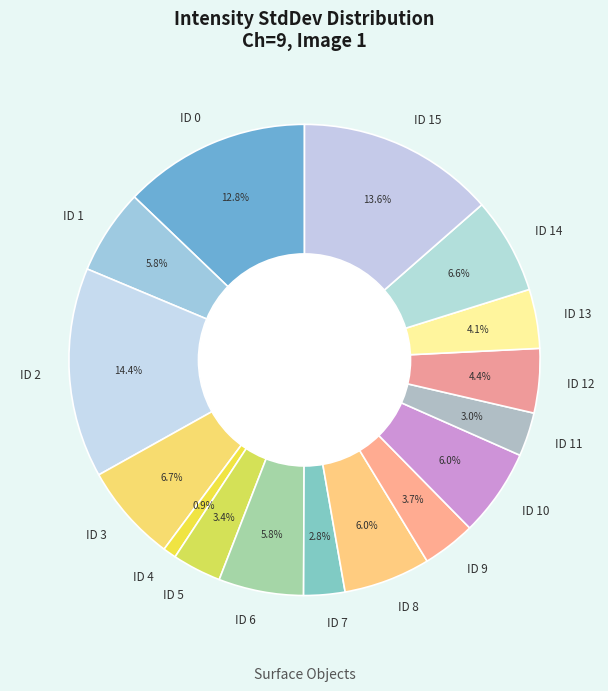

Which slice is the smallest?

ID 4